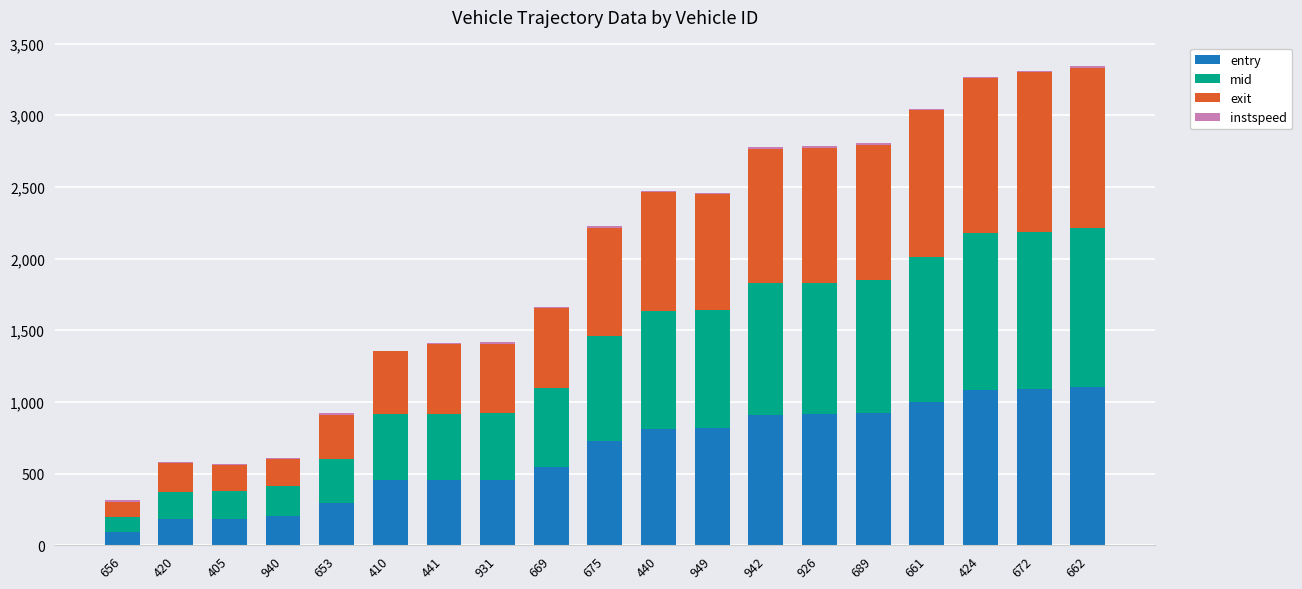

What is the maximum value for entry?

1101.8